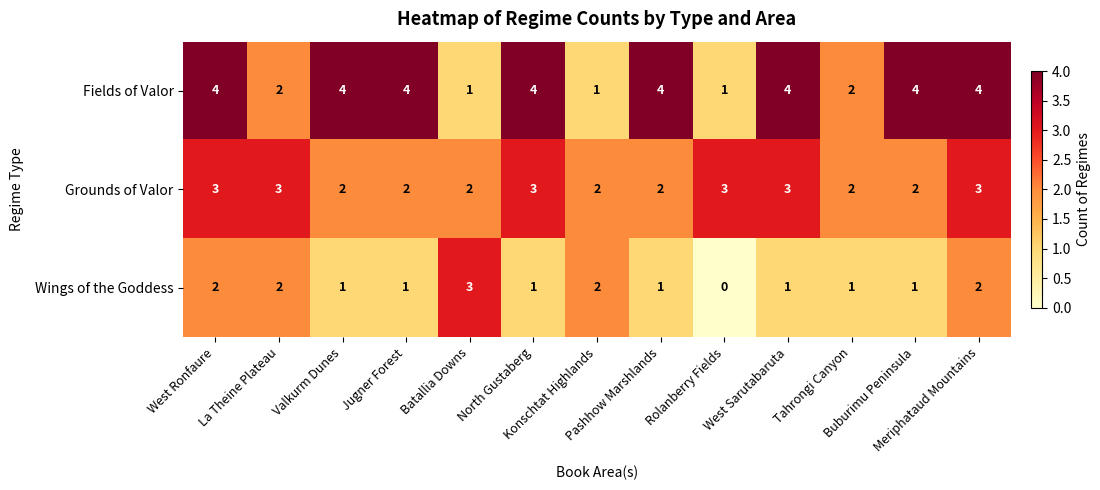

List the series in order of their overall mean, lowest first.

Wings of the Goddess, Grounds of Valor, Fields of Valor